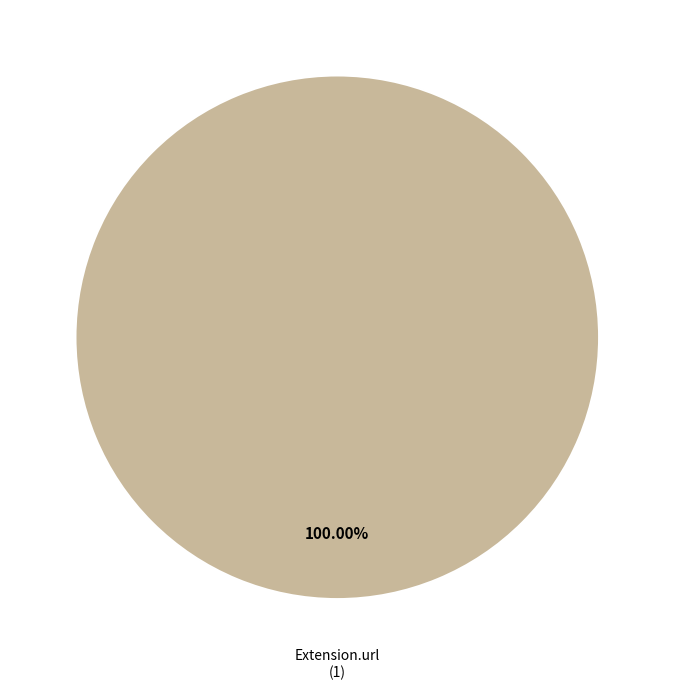

Is there any slice that represents more than half of the pie?

Yes